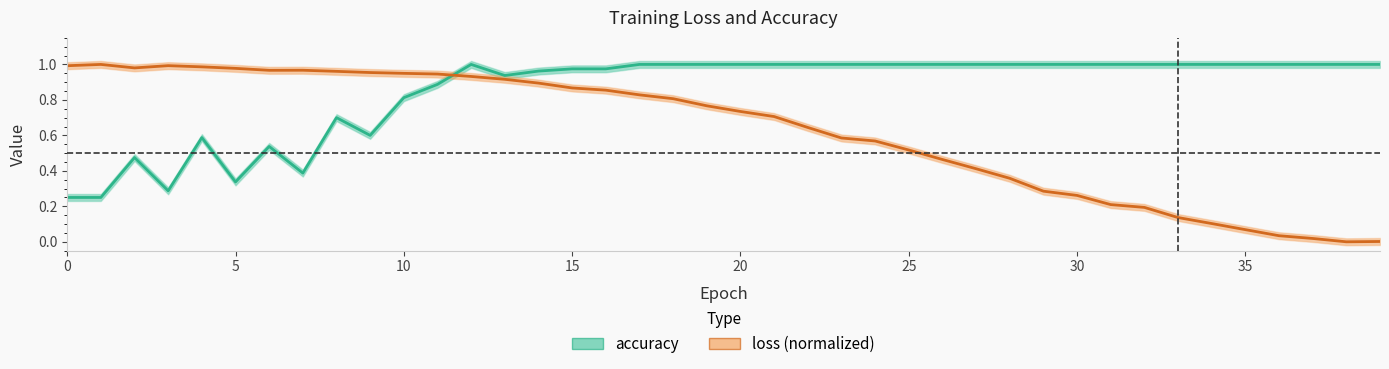

Count the number of data series in this chart.

2